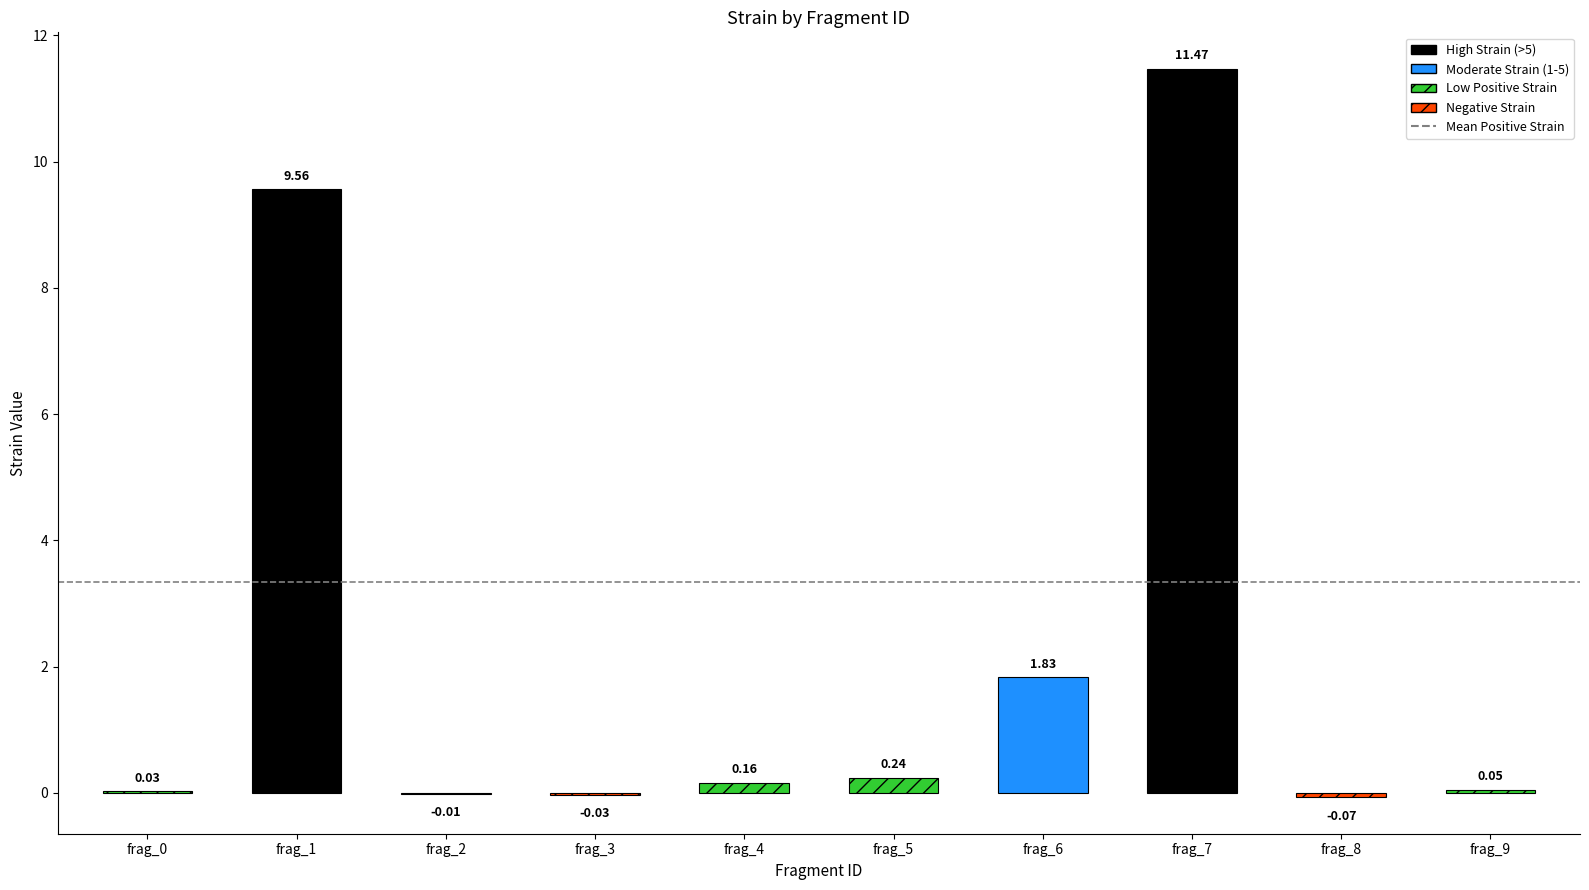

Reading left to right, what are all the values shown in this chart?

0.0	9.6	-0.0	-0.0	0.2	0.2	1.8	11.5	-0.1	0.1